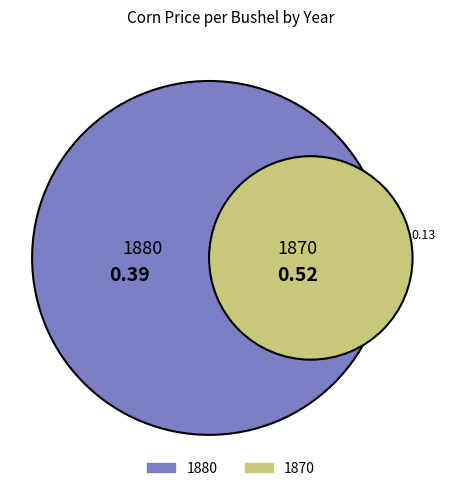

How many segments does this pie chart have?

2